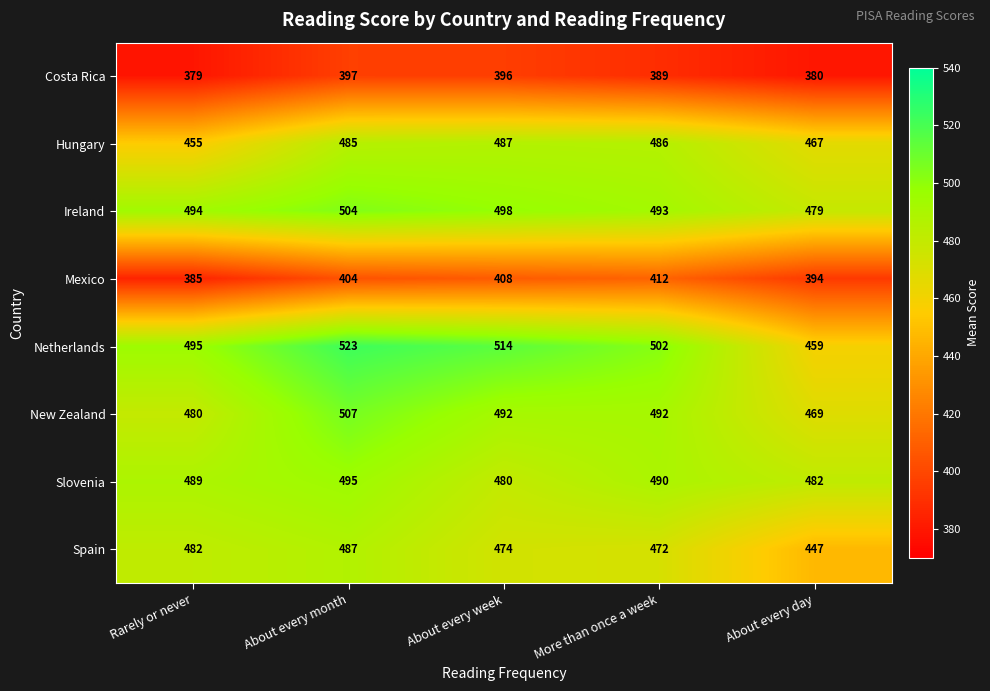

Which series has the largest range (max minus min)?

Netherlands